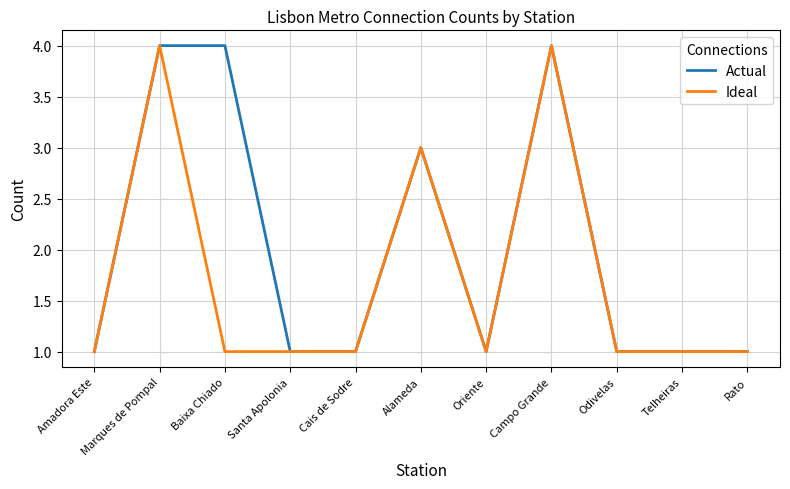

The Actual series shows 1 at Cais de Sodre. True or false?

True